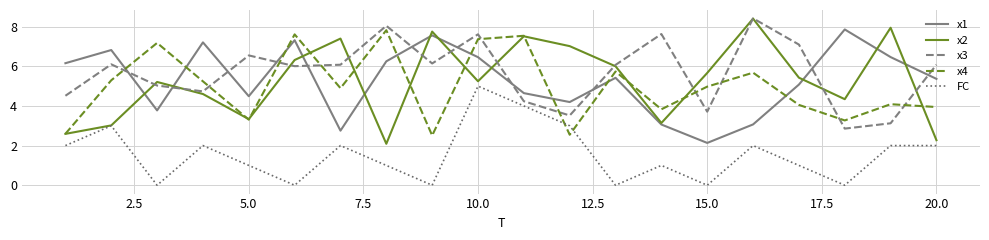

Which series has the largest total across all categories?

x3